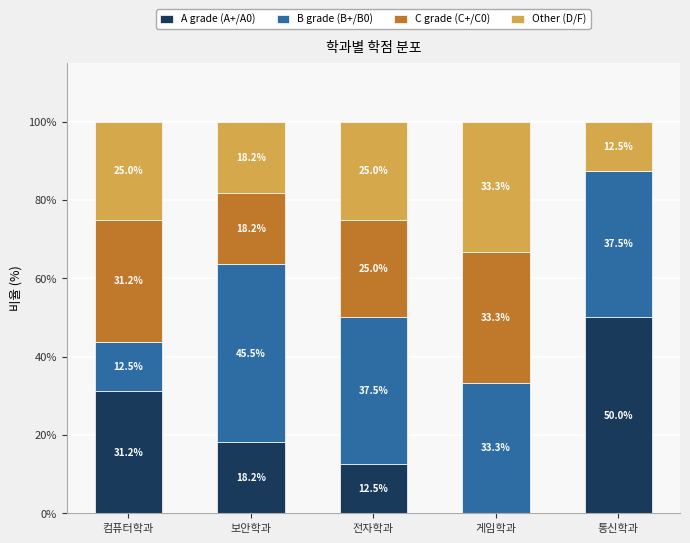

At which label does A grade (A+/A0) reach its peak?

통신학과